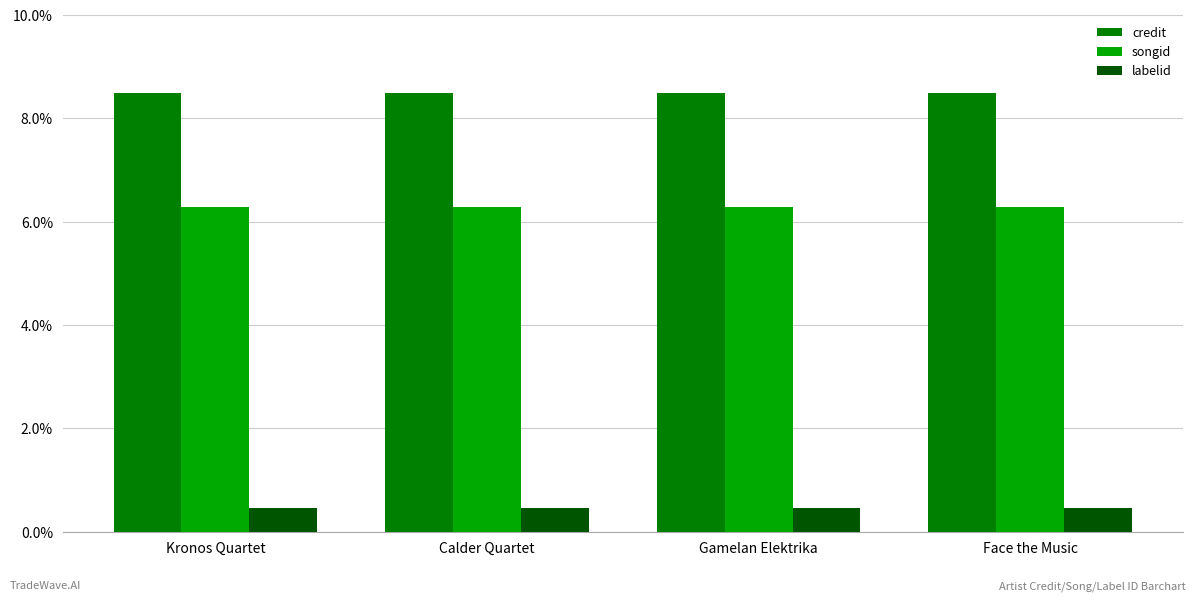

What is the spread (max minus min) of values at Face the Music?

8.0